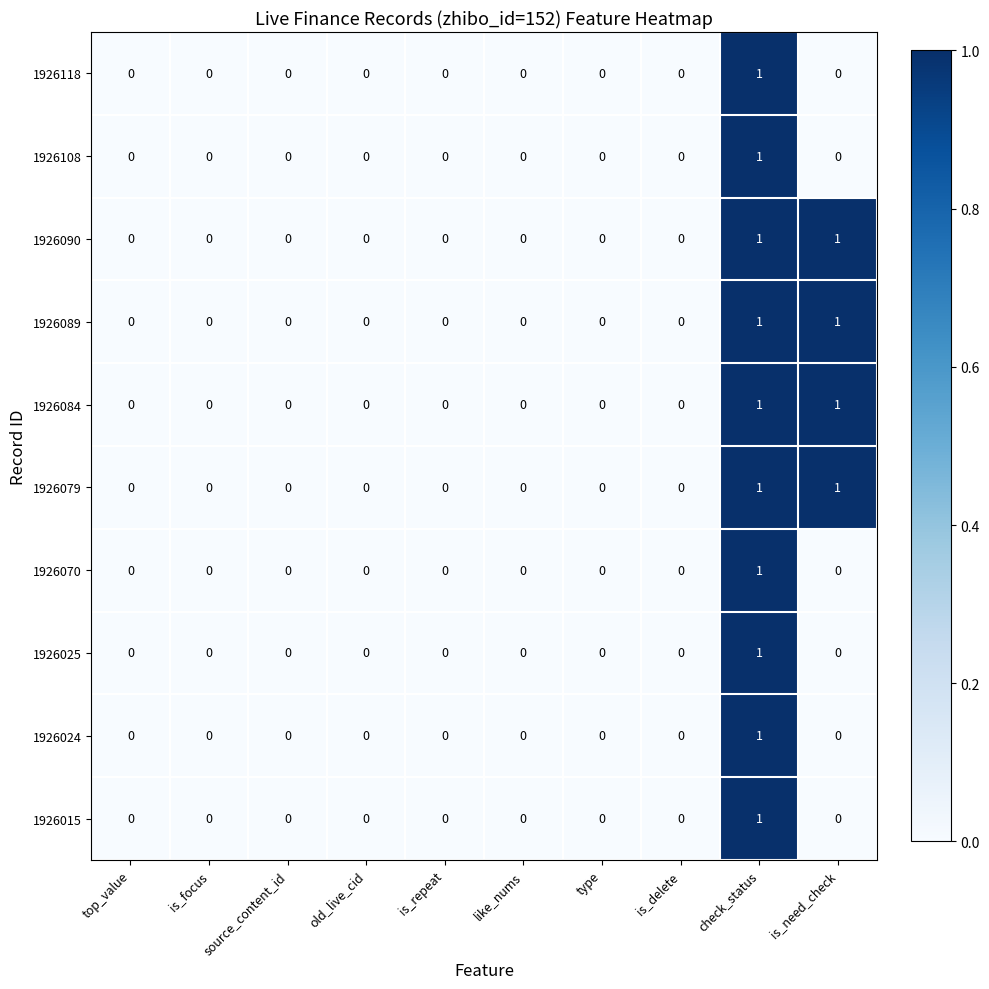

Count the 1926024 values in the range 0 to 1.

10